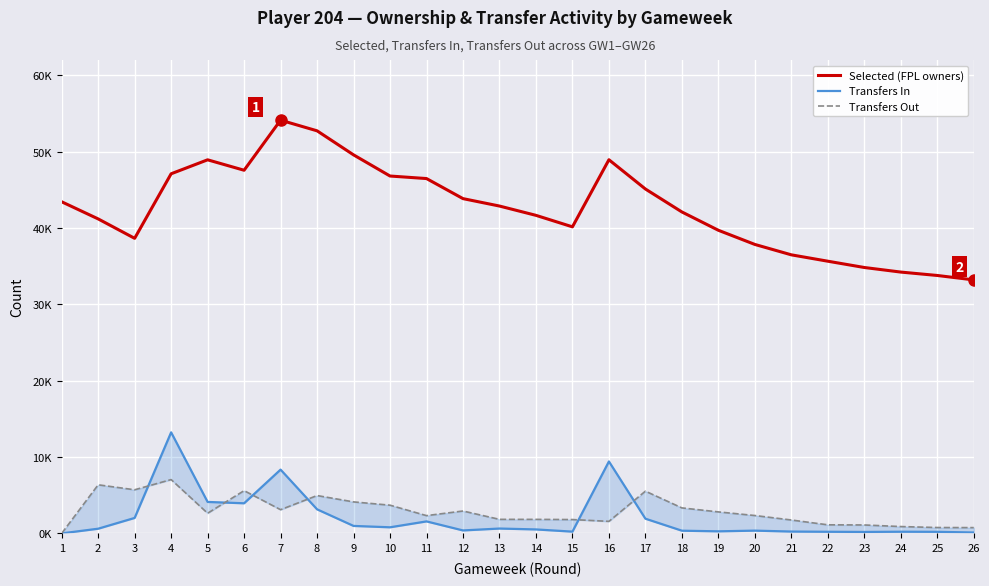

Reading left to right, transcribe all the data shown in this chart.

Selected (FPL owners): 43430	41187	38643	47098	48928	47561	54120	52725	49576	46804	46472	43844	42872	41654	40149	48936	45105	42098	39699	37844	36482	35647	34824	34224	33779	33200
Transfers In: 0	612	2023	13234	4119	3942	8352	3151	977	797	1569	386	634	518	229	9421	1924	352	269	361	240	212	189	218	205	116
Transfers Out: 0	6363	5711	7046	2637	5597	3103	4955	4124	3693	2326	2931	1837	1834	1811	1575	5530	3337	2813	2339	1753	1121	1102	893	766	755